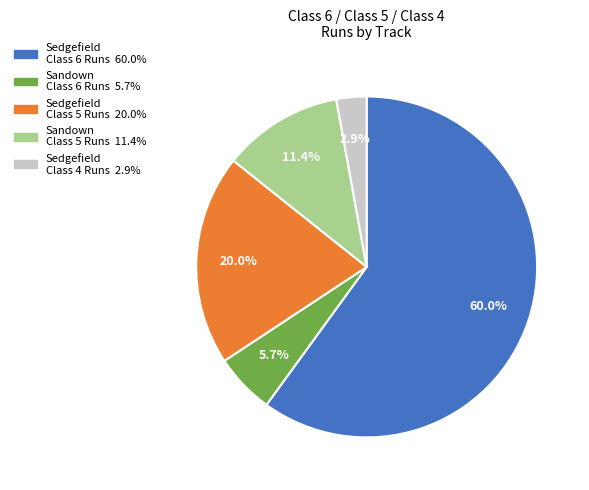

Is there any slice that represents more than half of the pie?

Yes